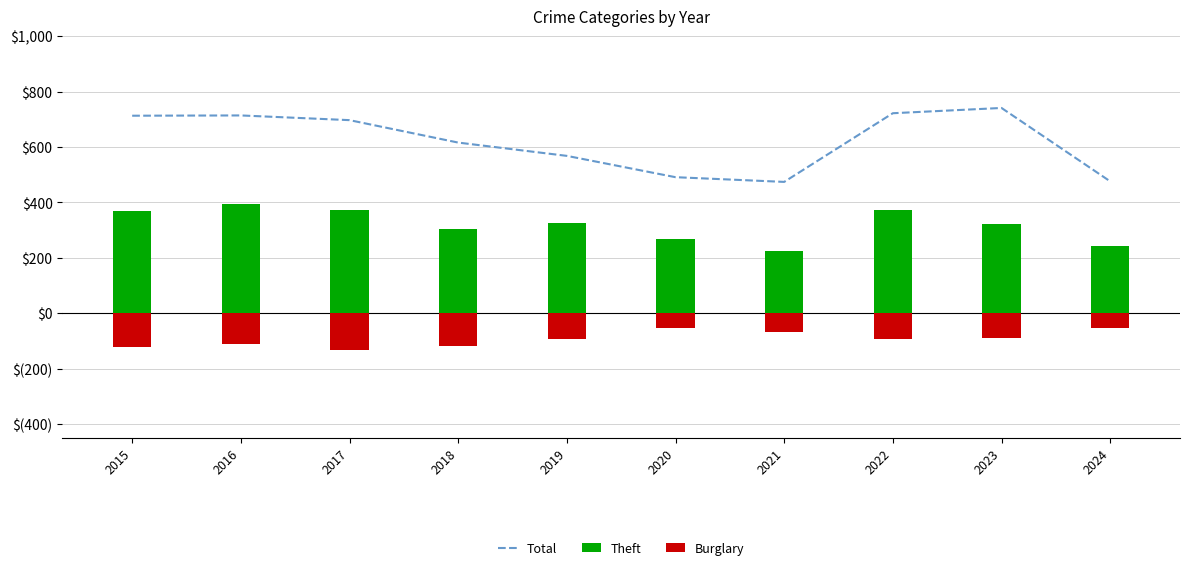

What is the difference between the maximum and second lowest values in the Burglary series?

68